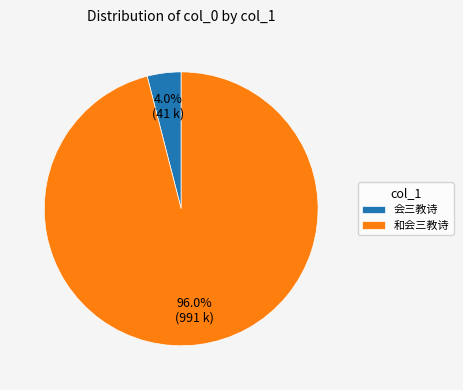

Is there a majority slice in this chart?

Yes